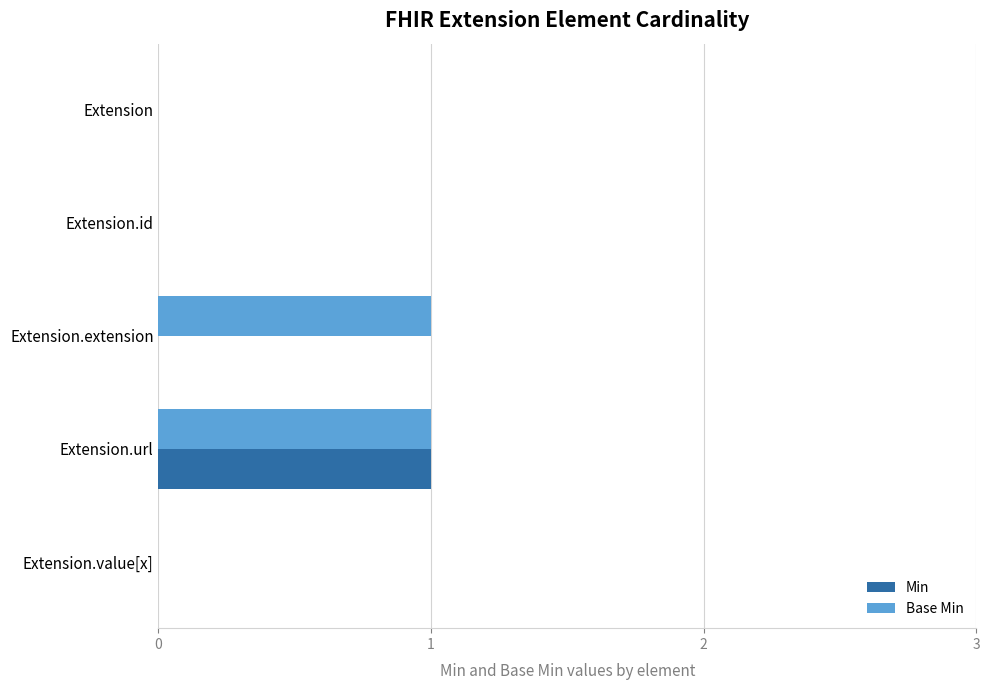

True or false: Min has a value of 1 at Extension.url.

True